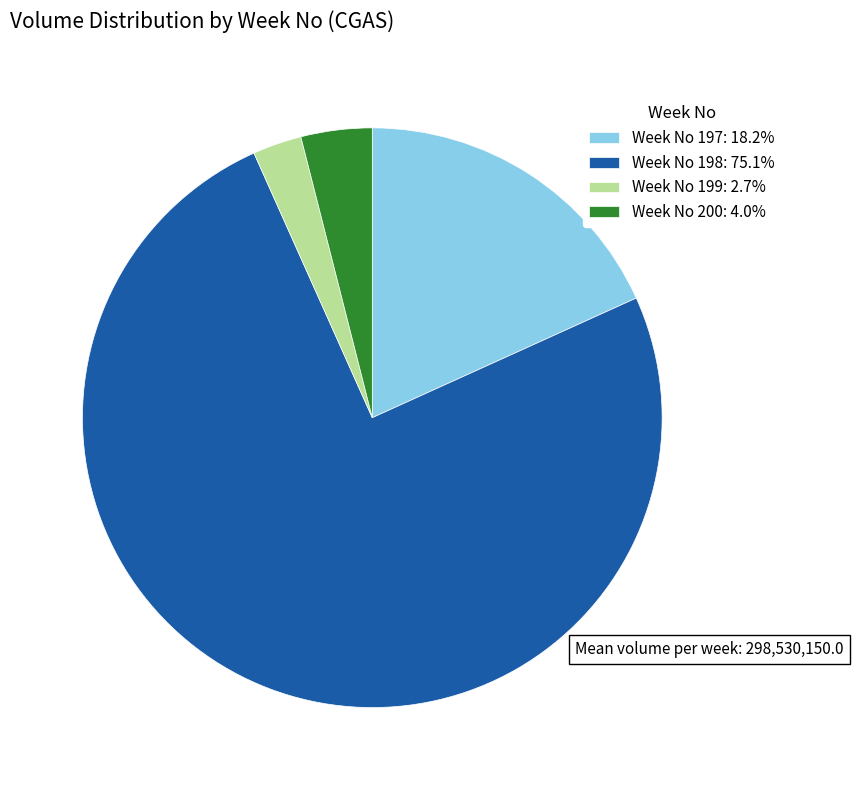

Do Week No 197: 18.2% and Week No 199: 2.7% together represent more than half of the pie?

No